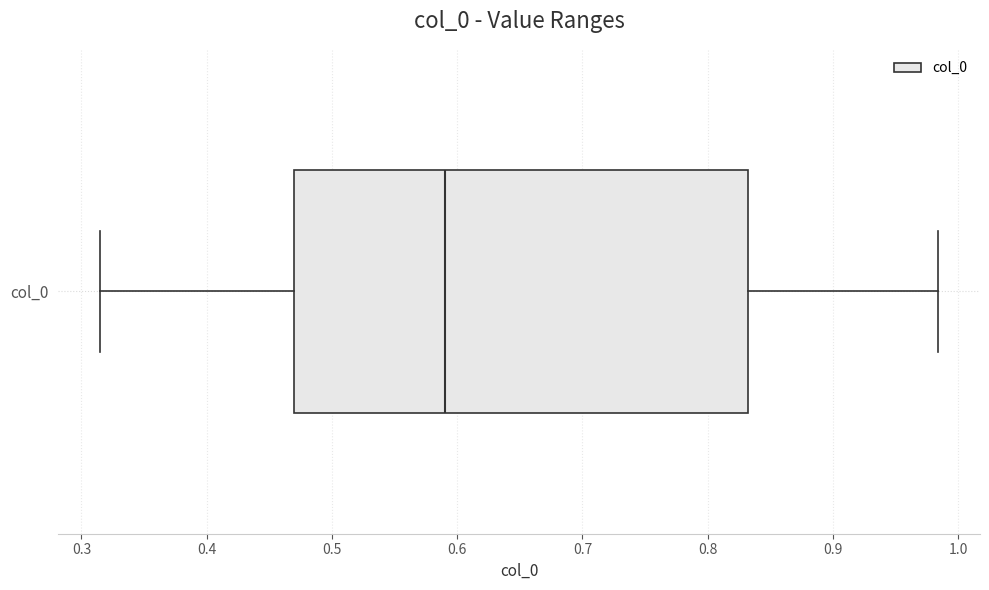

Read this box plot against the x-axis: the position of the median line, the range covered by the box, and the ends of both whiskers. The values are not printed on the chart, so give them approximately, as read against the axis.

median 0.59, box 0.47 to 0.83, whiskers 0.31 to 0.98